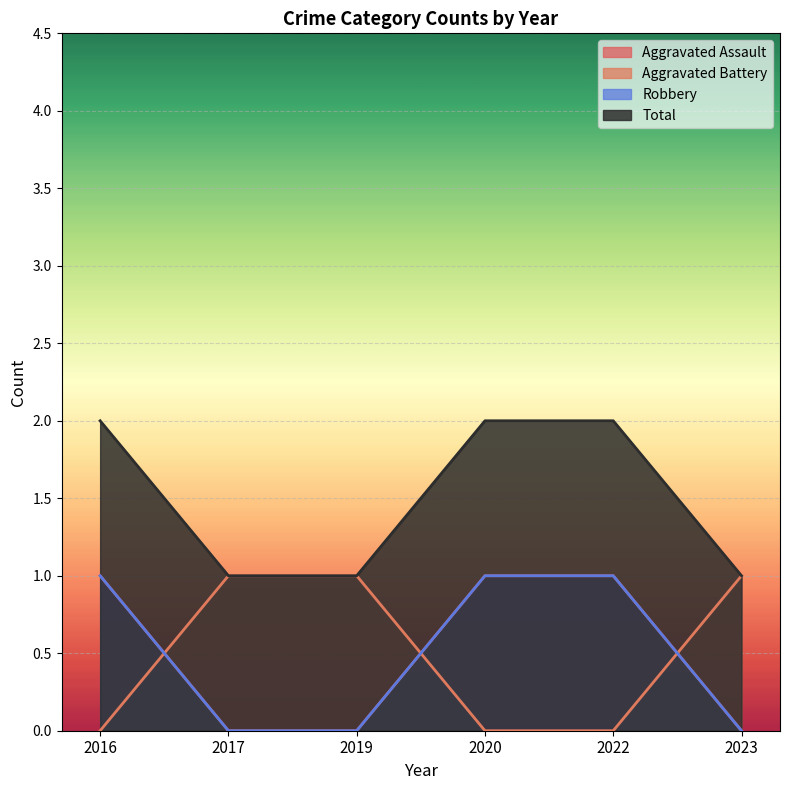

Which series has the largest total across all categories?

Total